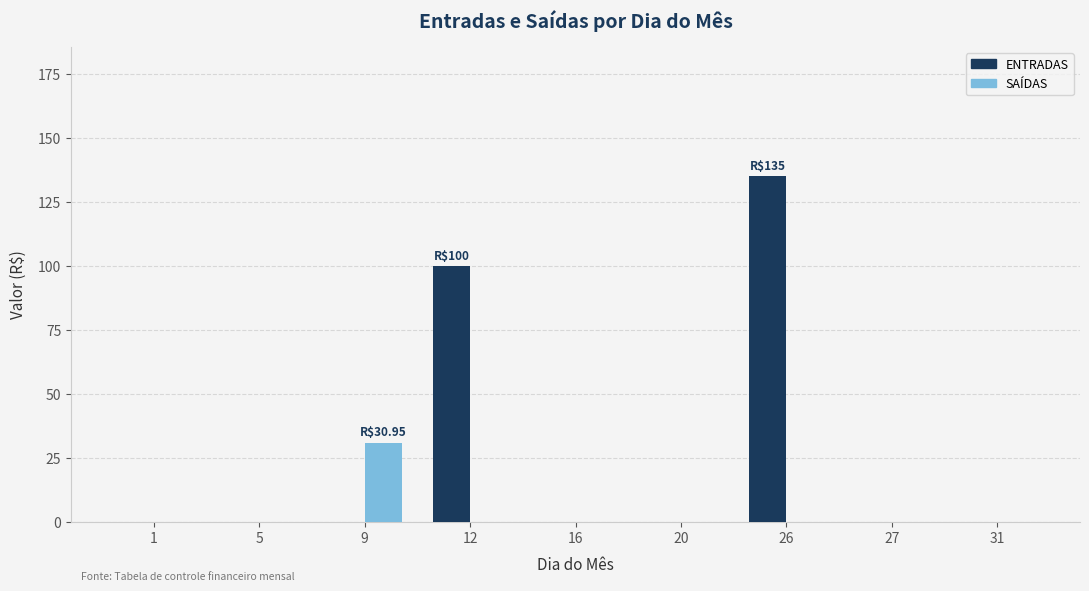

At which category does the chart reach its peak across all series?

26